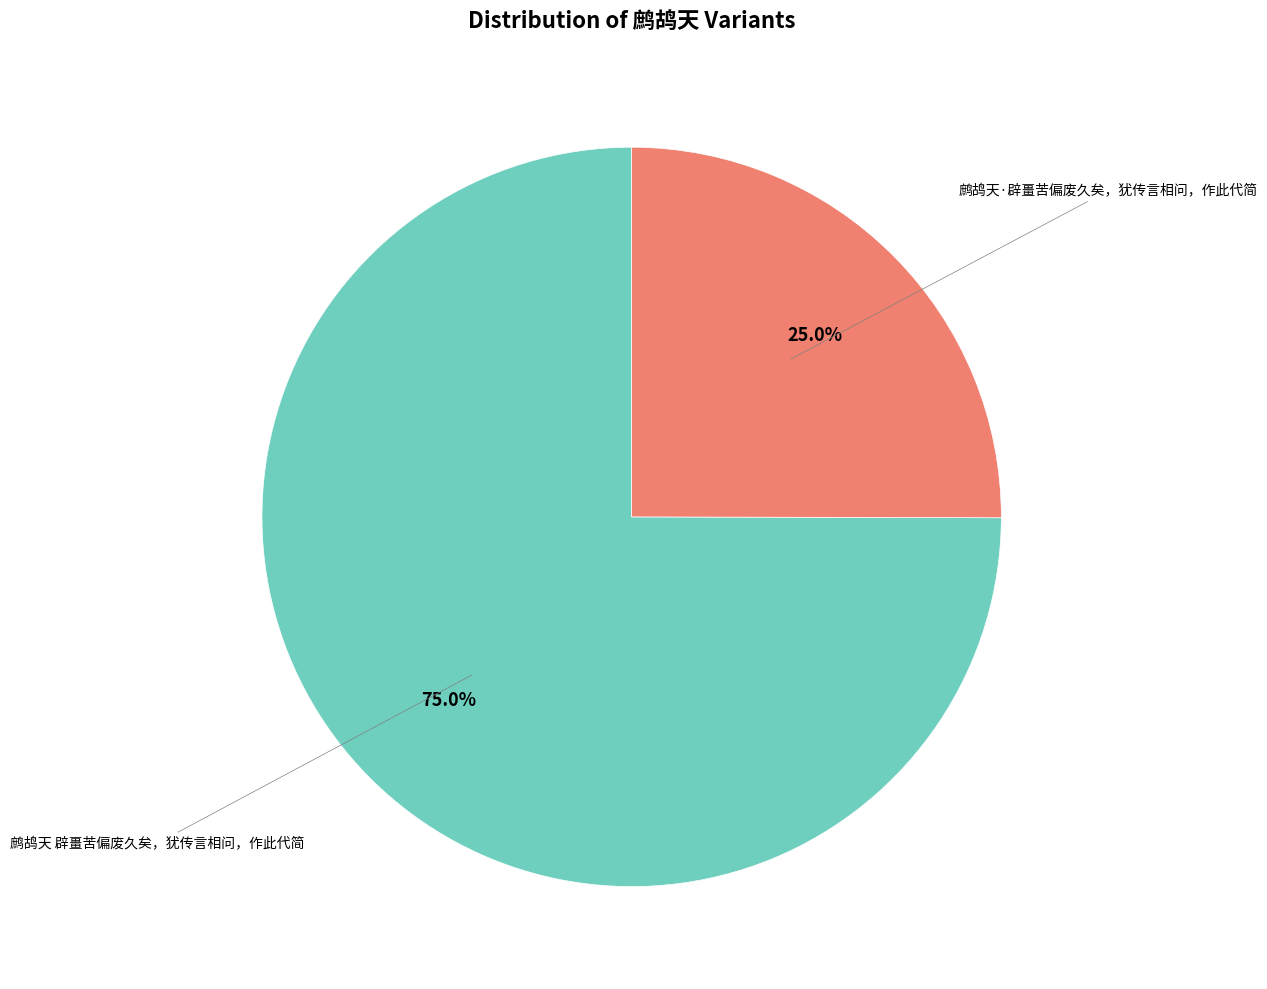

Is there any slice that represents more than half of the pie?

Yes